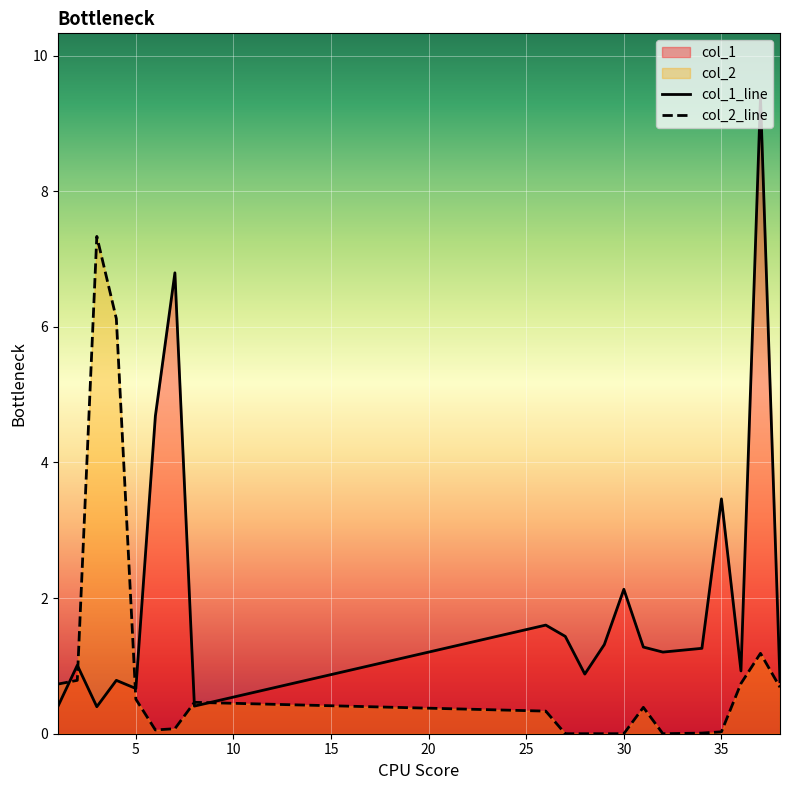

How many lines are shown in the chart?

2